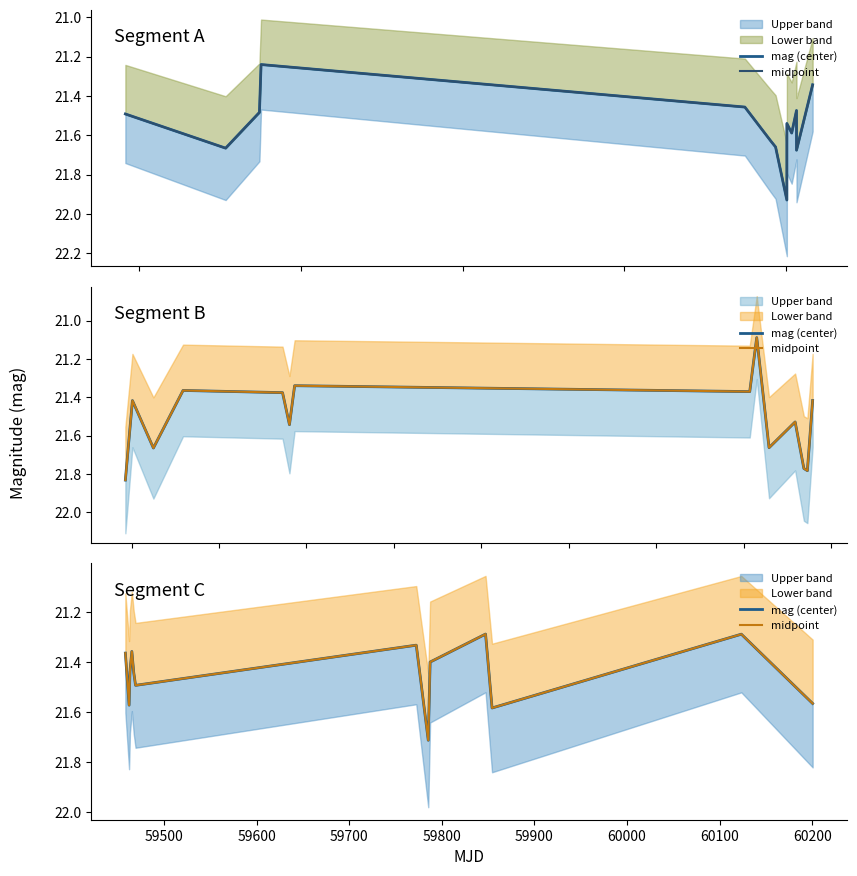

The value of midpoint at 59600 is 35.1. True or false?

False